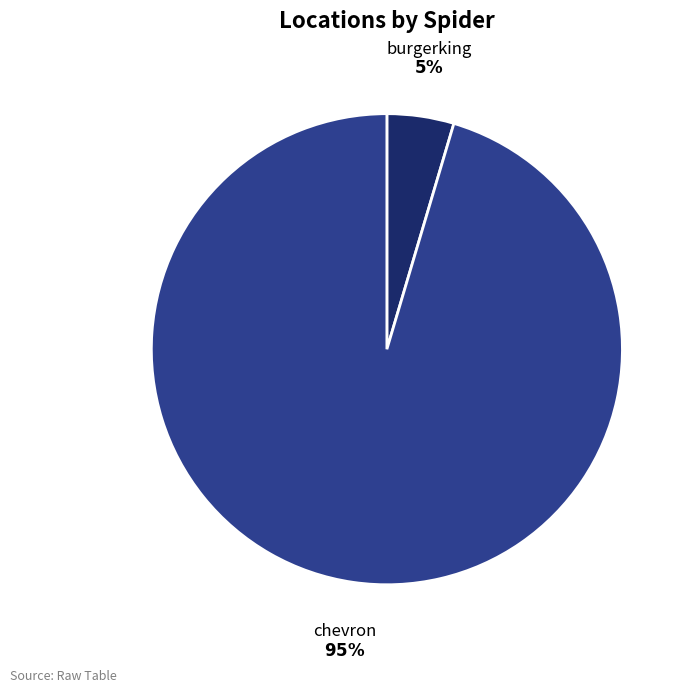

Does any single category account for the majority?

Yes